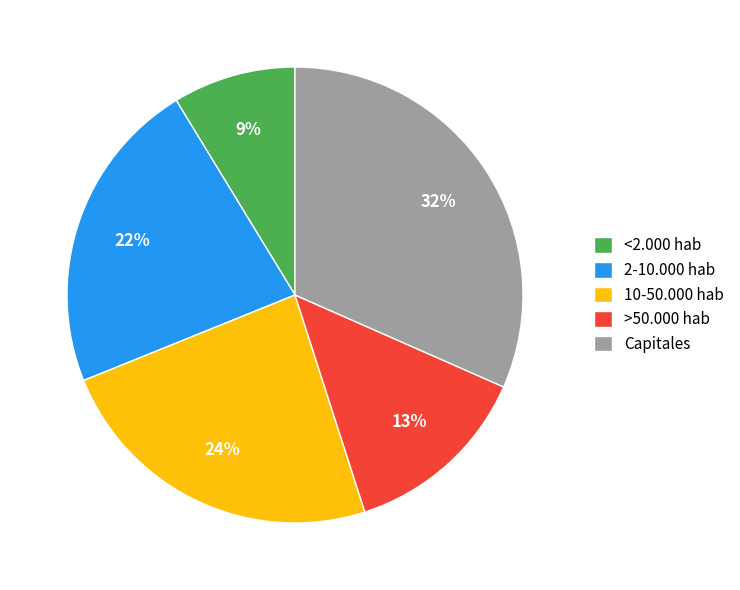

Approximately how many times larger is the value at 10-50.000 hab compared to >50.000 hab?

1.8